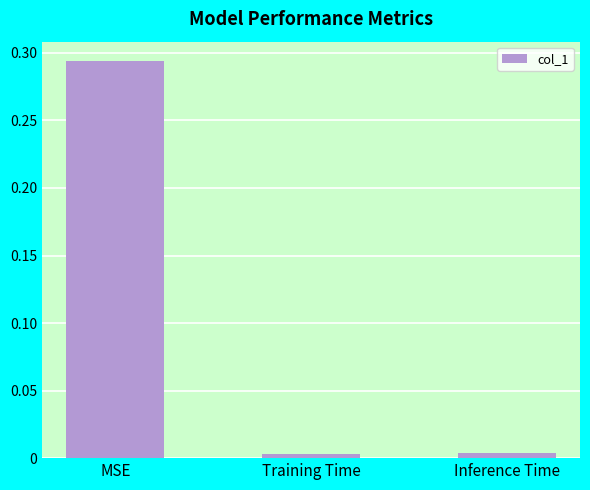

Does the chart contain any negative values?

No